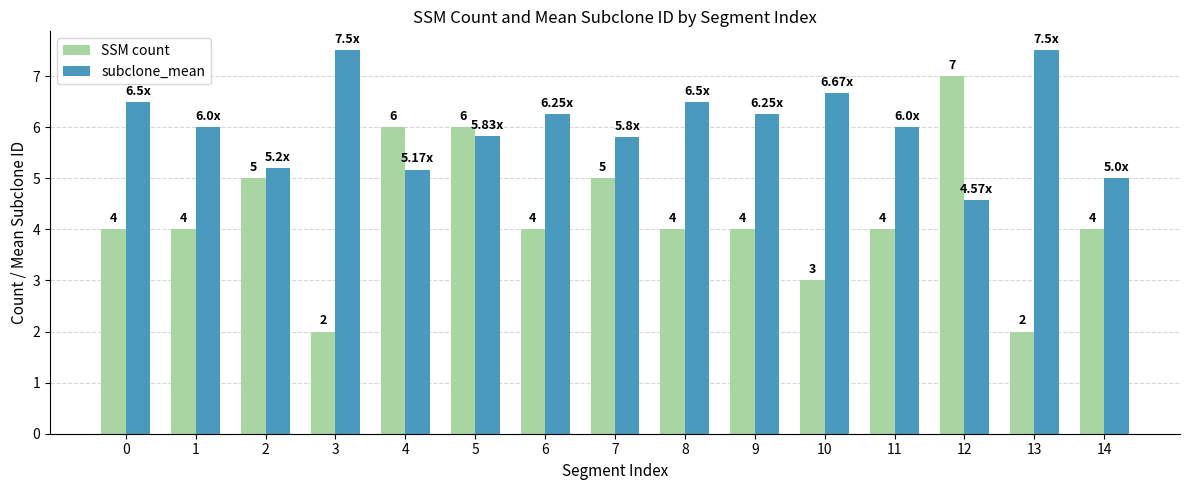

How many groups of bars are there?

15